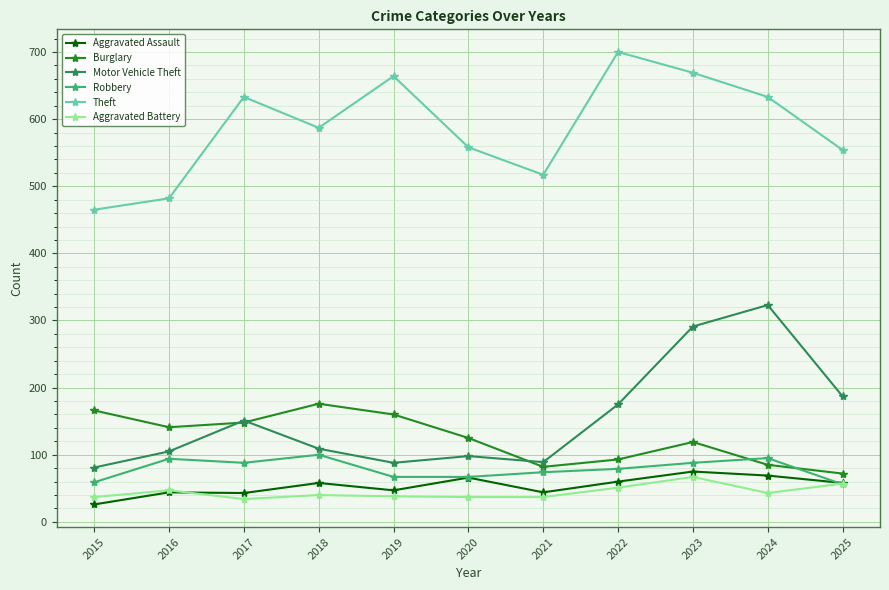

What is the maximum value for Burglary?

176